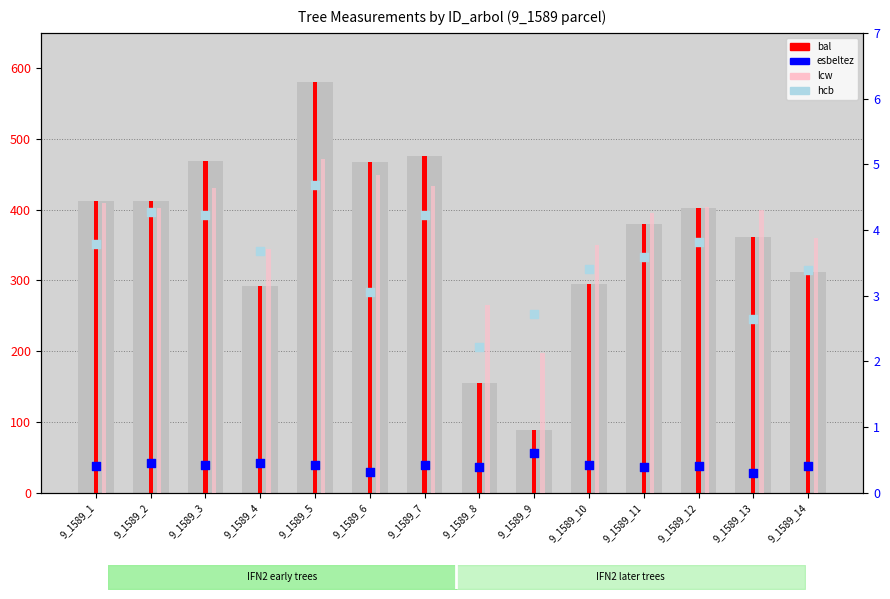

At which category is the sum across all series the highest?

9_1589_5